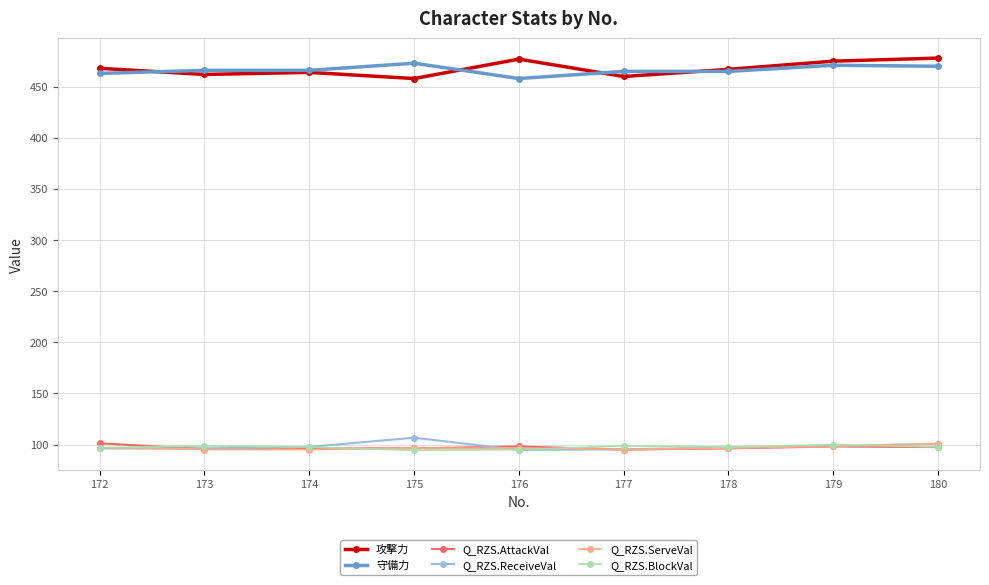

True or false: Q_RZS.BlockVal has a value of 154.5 at 176.

False